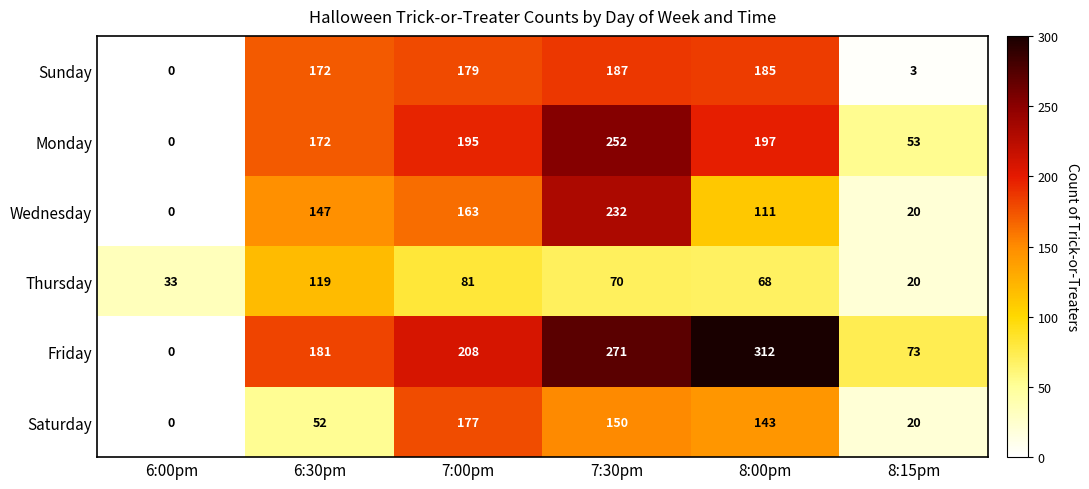

The Wednesday series shows 0 at 6:00pm. True or false?

True